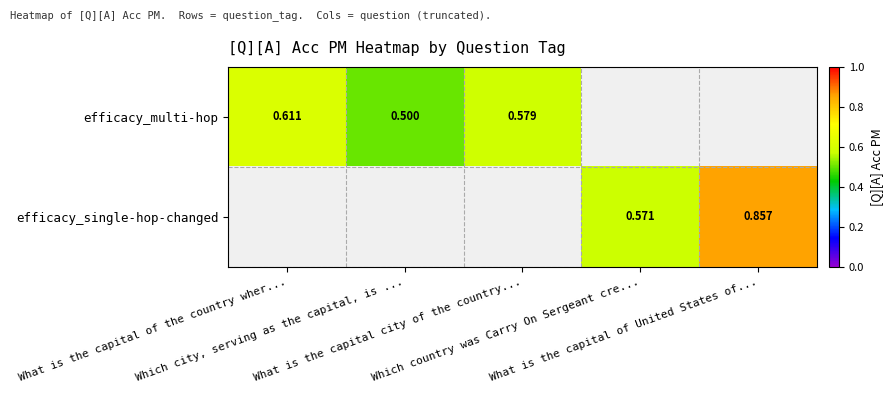

Rank the series at Which city, serving as the capital, is ... from lowest to highest value.

efficacy_multi-hop, efficacy_single-hop-changed